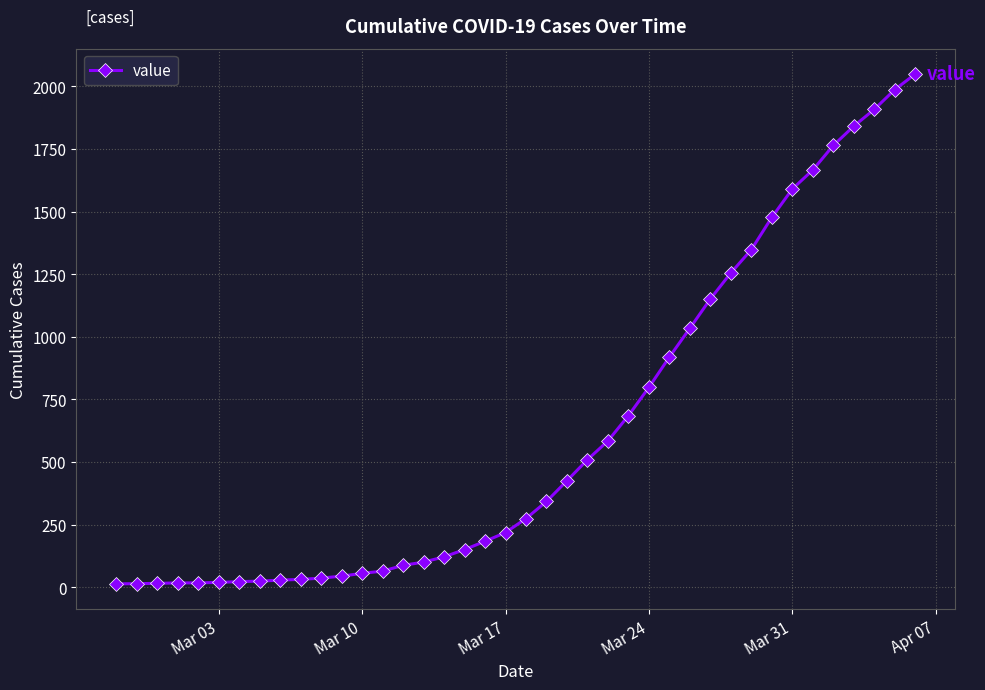

What is the greatest value displayed?

2049